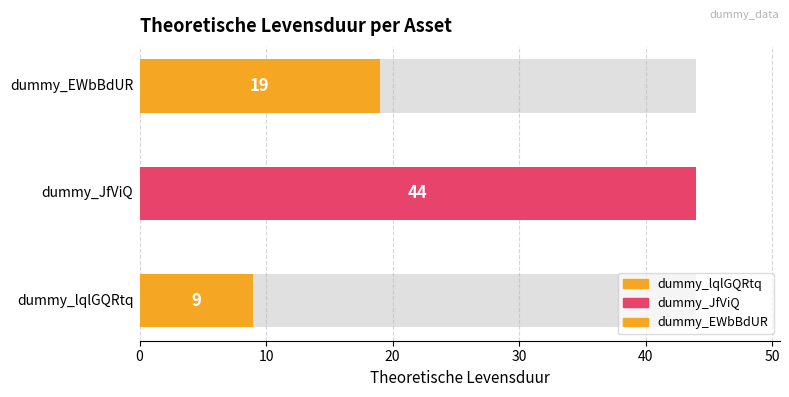

How many values are below 19?

1